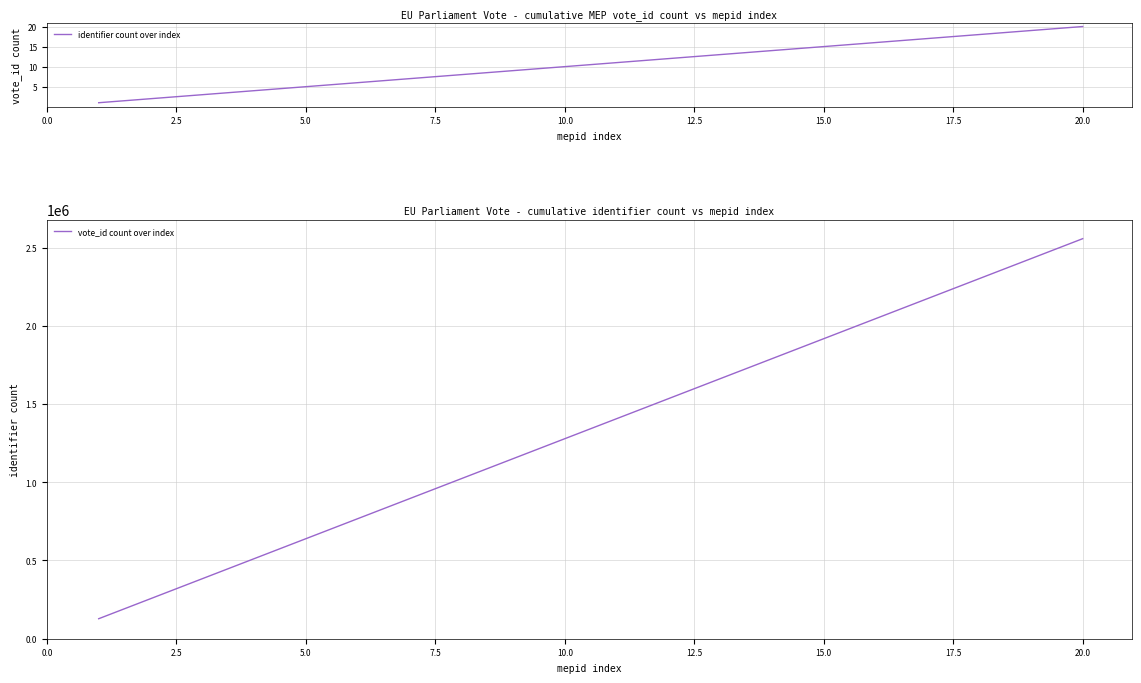

Is it true that identifier count over index equals 2 at 5.0?

False